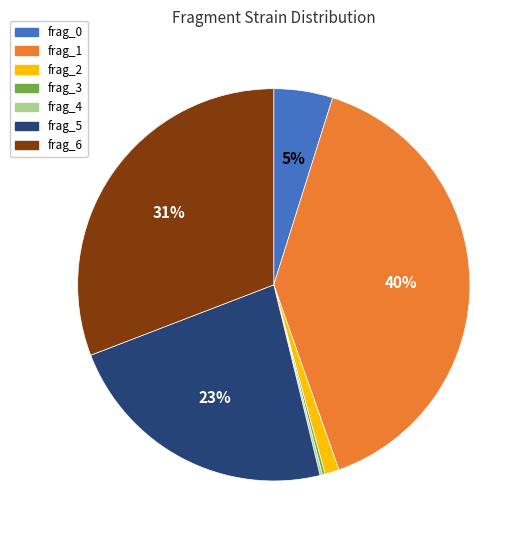

What is the largest slice in the pie chart?

frag_1